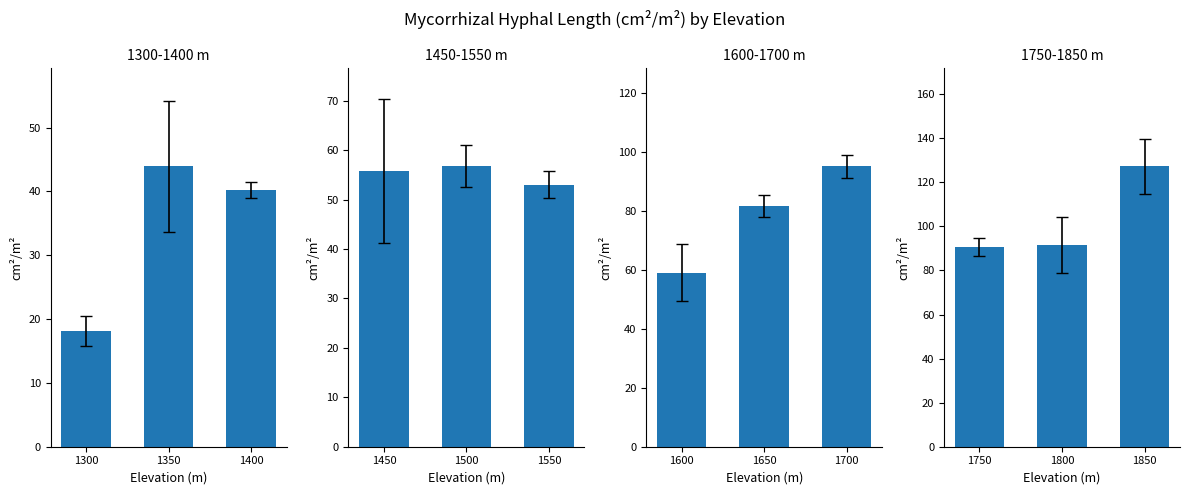

Reading left to right, extract all data points from this chart.

1300-1400 m: 18.2	43.9	40.2
1450-1550 m: 55.7	56.7	53.0
1600-1700 m: 59.0	81.7	95.1
1750-1850 m: 90.5	91.5	127.2